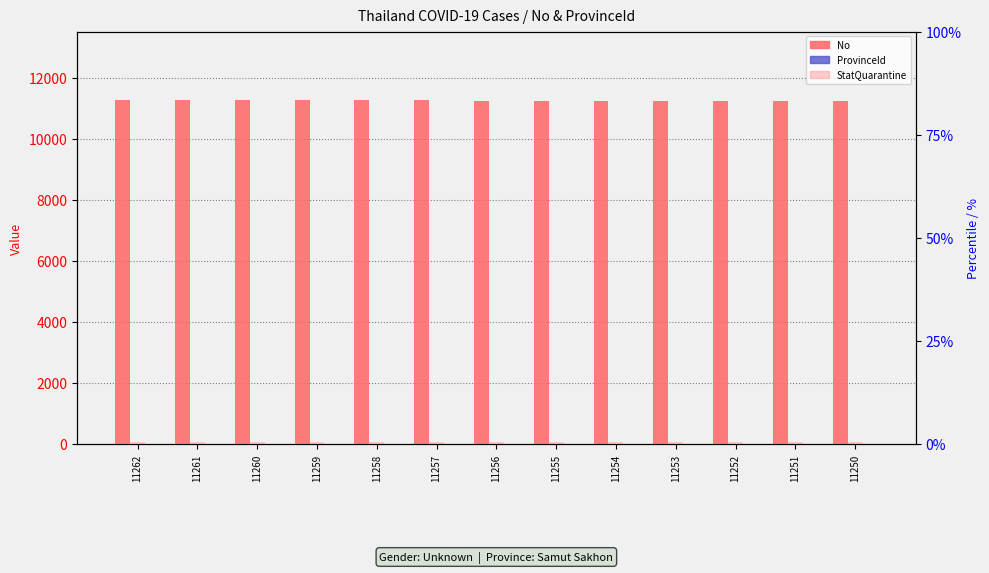

Does the chart contain stacked bars?

No